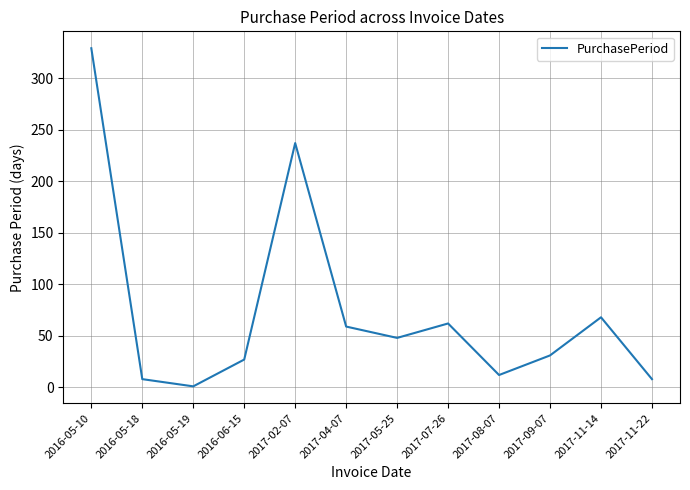

True or false: the data shows 329 at 2016-05-10.

True